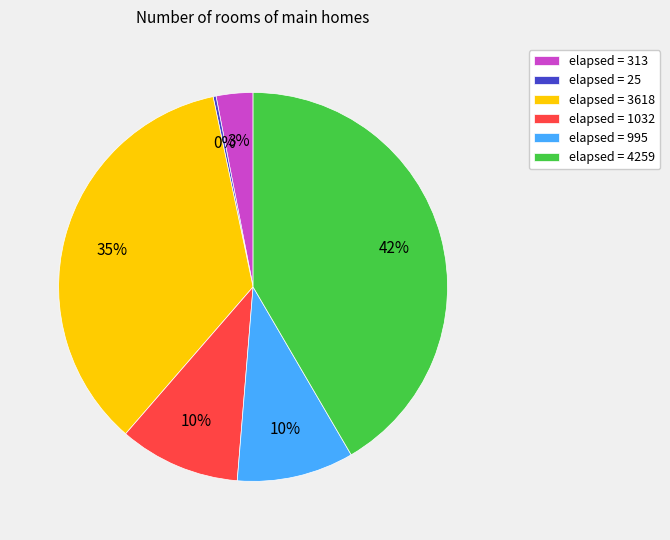

To the nearest percent, what is the average slice percentage?

17%